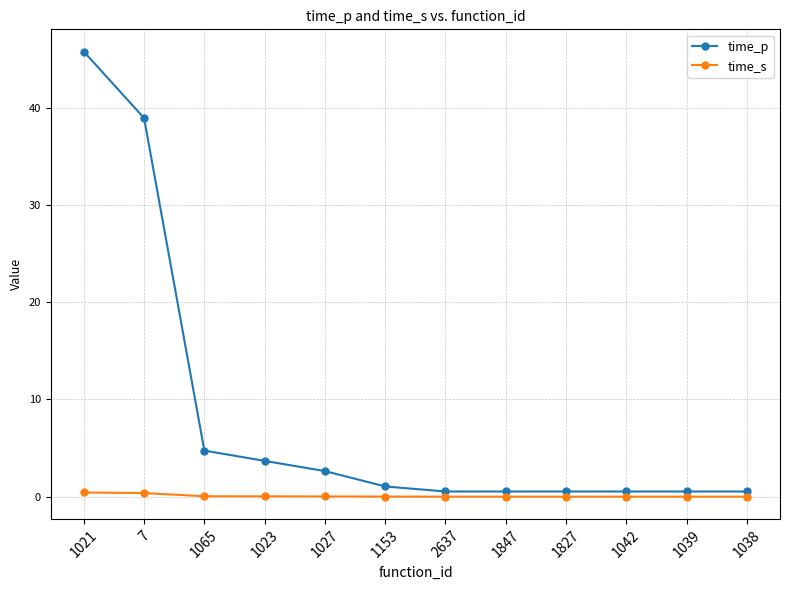

What is the value of the time_p point at the 6th from the left?

1.1